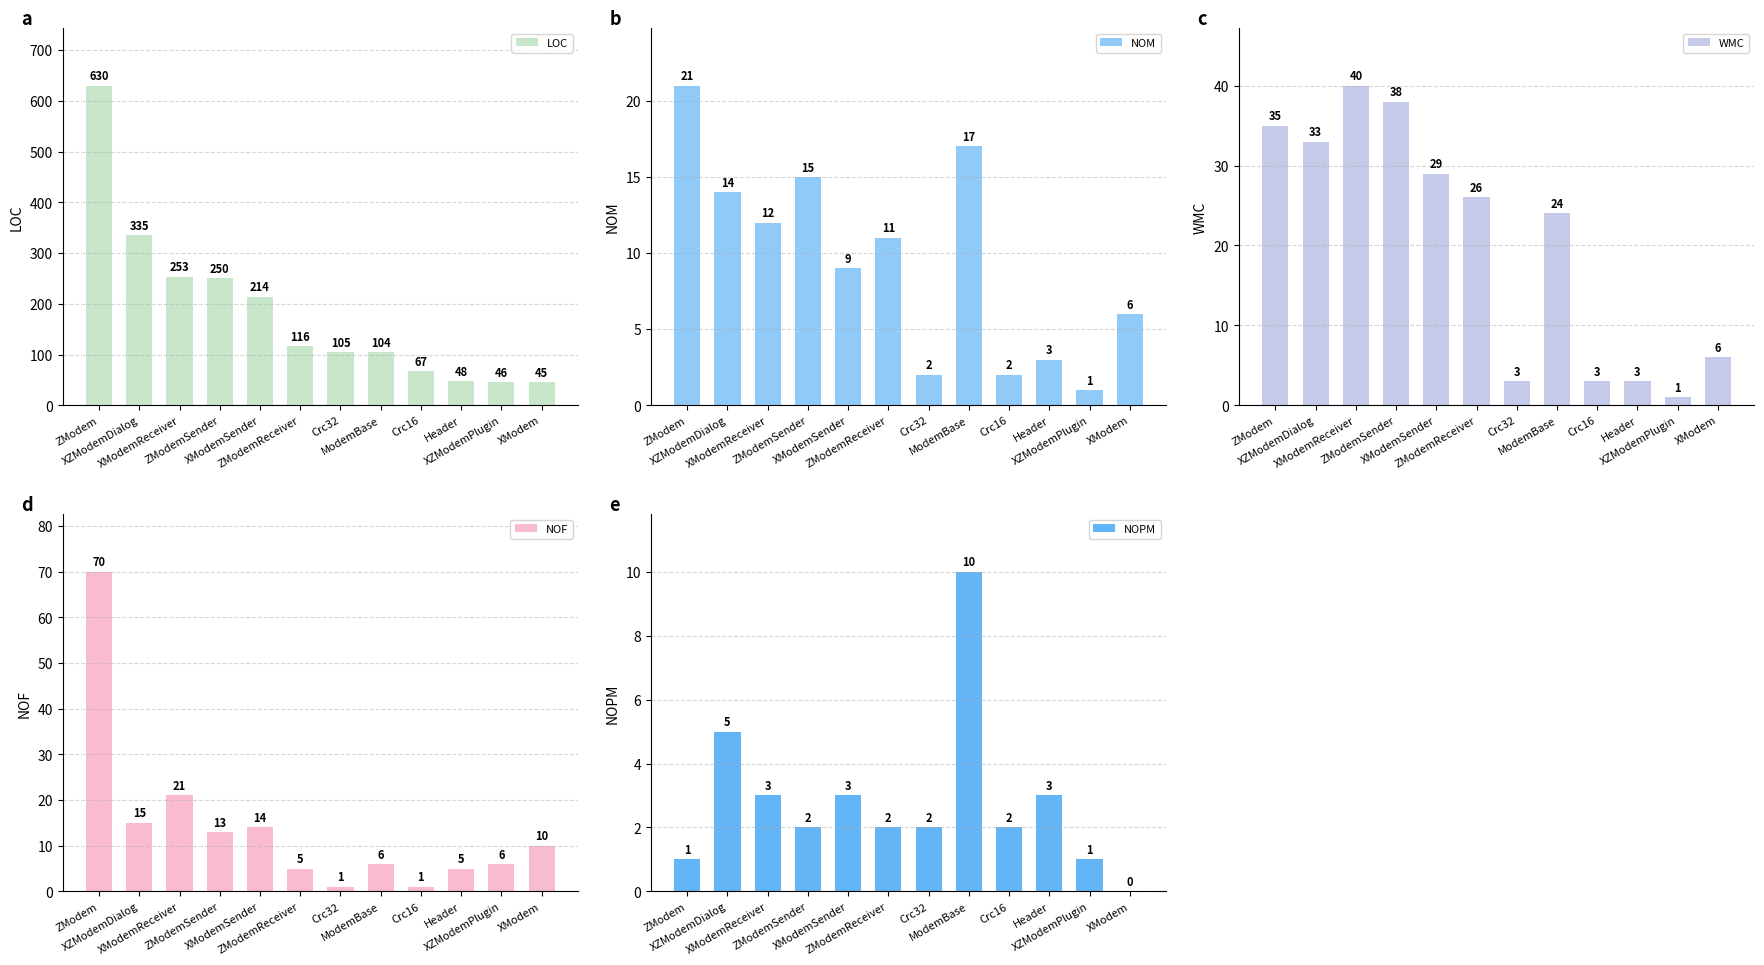

Reading left to right, transcribe all the data shown in this chart.

LOC: ZModem=630	XZModemDialog=335	XModemReceiver=253	ZModemSender=250	XModemSender=214	ZModemReceiver=116	Crc32=105	ModemBase=104	Crc16=67	Header=48	XZModemPlugin=46	XModem=45
NOM: ZModem=21	XZModemDialog=14	XModemReceiver=12	ZModemSender=15	XModemSender=9	ZModemReceiver=11	Crc32=2	ModemBase=17	Crc16=2	Header=3	XZModemPlugin=1	XModem=6
WMC: ZModem=35	XZModemDialog=33	XModemReceiver=40	ZModemSender=38	XModemSender=29	ZModemReceiver=26	Crc32=3	ModemBase=24	Crc16=3	Header=3	XZModemPlugin=1	XModem=6
NOF: ZModem=70	XZModemDialog=15	XModemReceiver=21	ZModemSender=13	XModemSender=14	ZModemReceiver=5	Crc32=1	ModemBase=6	Crc16=1	Header=5	XZModemPlugin=6	XModem=10
NOPM: ZModem=1	XZModemDialog=5	XModemReceiver=3	ZModemSender=2	XModemSender=3	ZModemReceiver=2	Crc32=2	ModemBase=10	Crc16=2	Header=3	XZModemPlugin=1	XModem=0